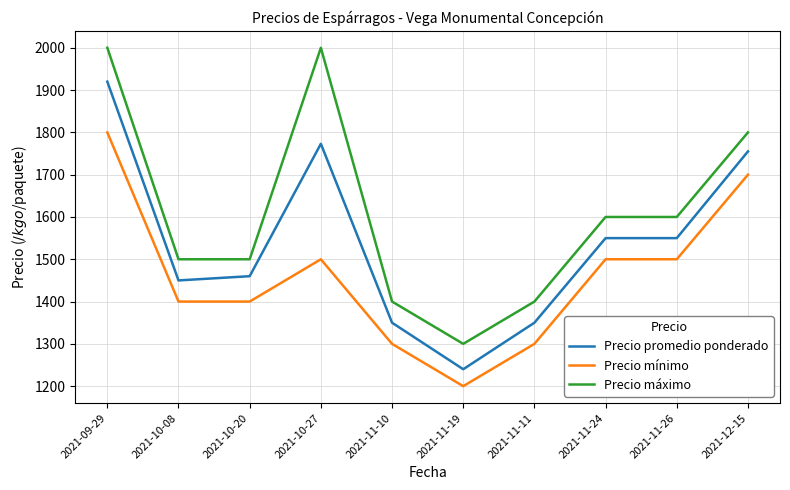

Which category has the lowest value in the Precio promedio ponderado series?

2021-11-19